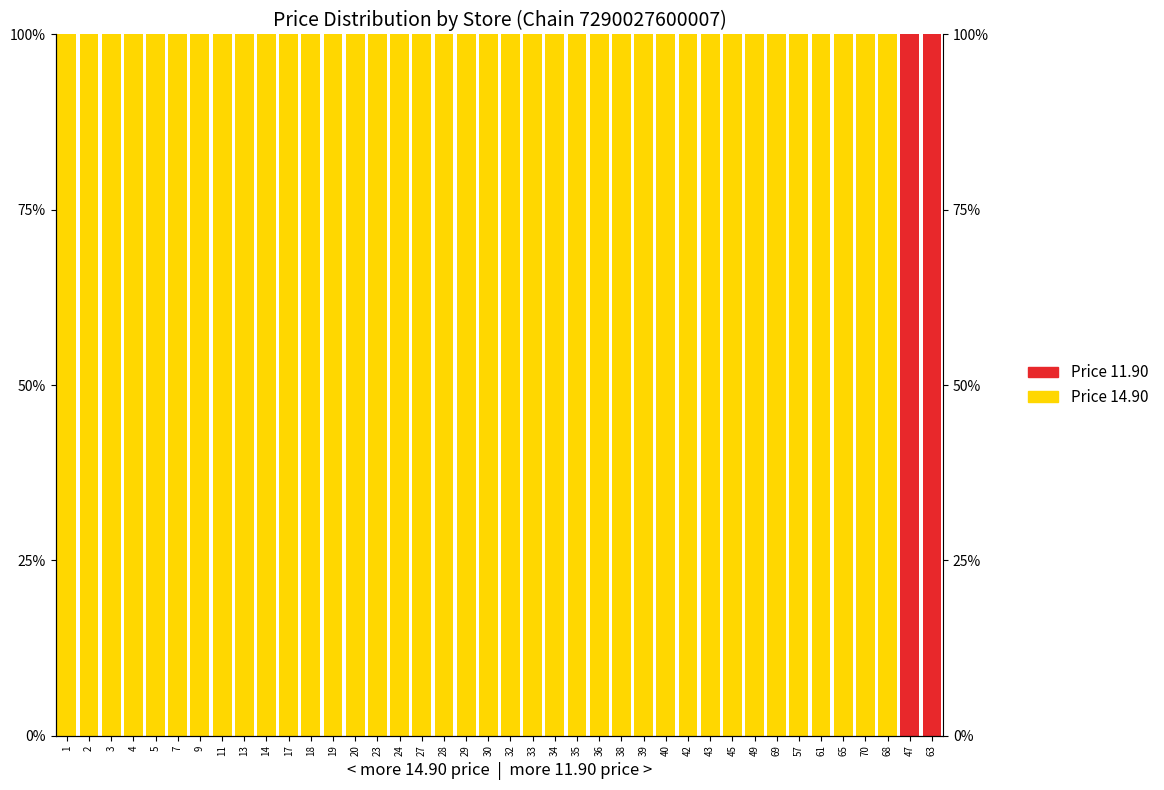

List the series in order of their peak value, highest first.

Price 11.90, Price 14.90